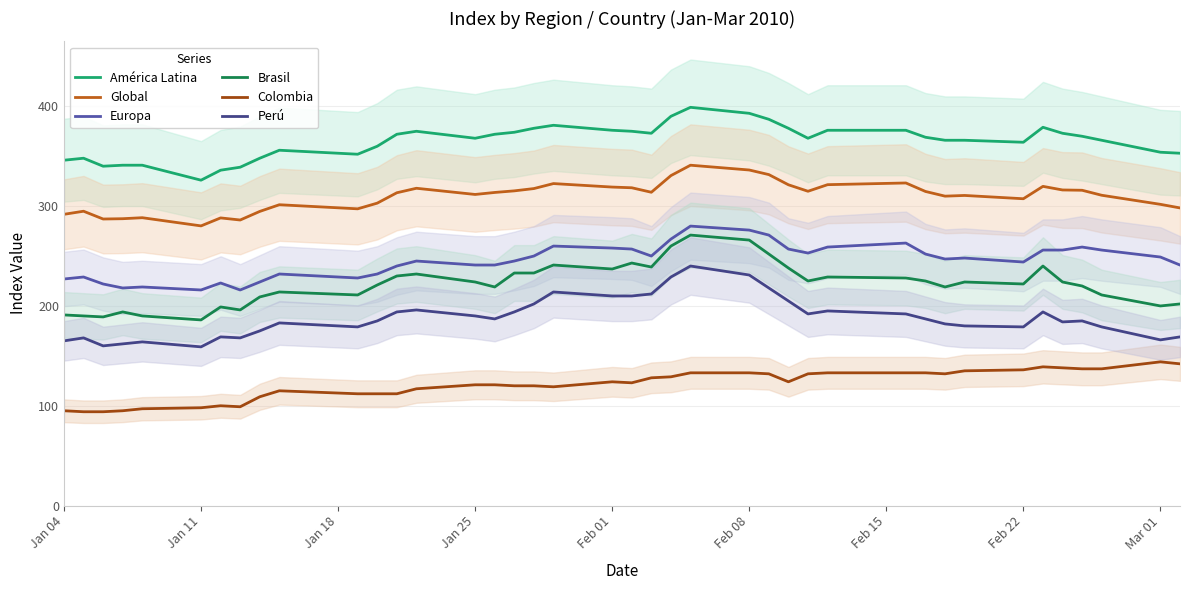

What is the minimum value for Perú?

159.0